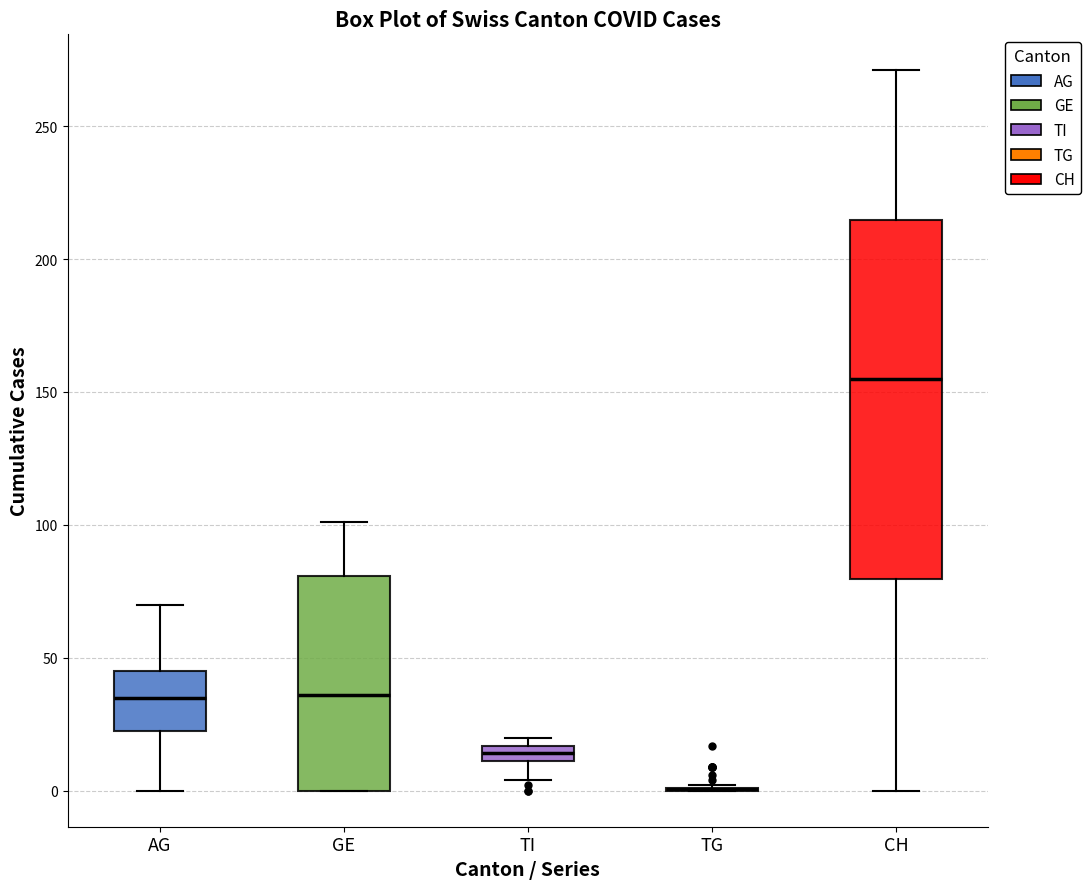

Where does the median line of the box for GE sit on the y-axis? The values are not printed on the chart, so give them approximately, as read against the axis.

35